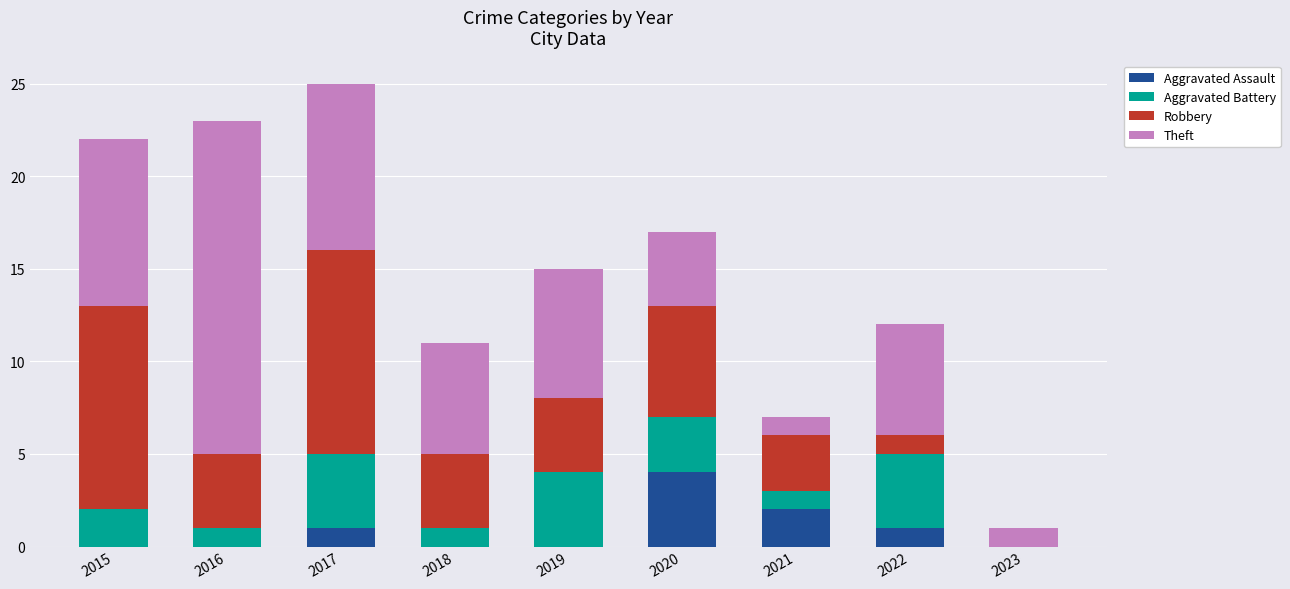

How many categories are shown in the chart?

9